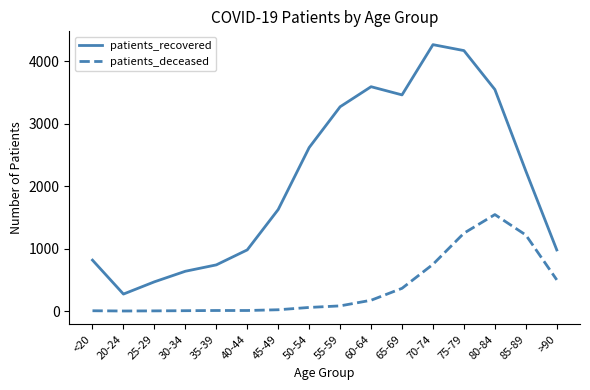

Between 20-24 and 80-84, which series saw the biggest shift?

patients_recovered